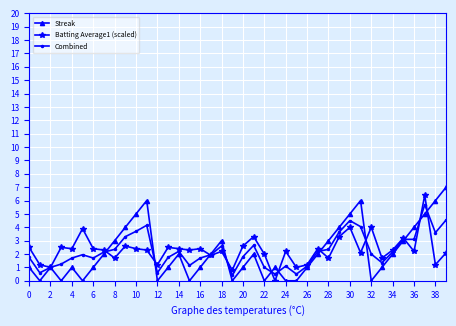

True or false: Streak has more than 0 interior local peaks.

True